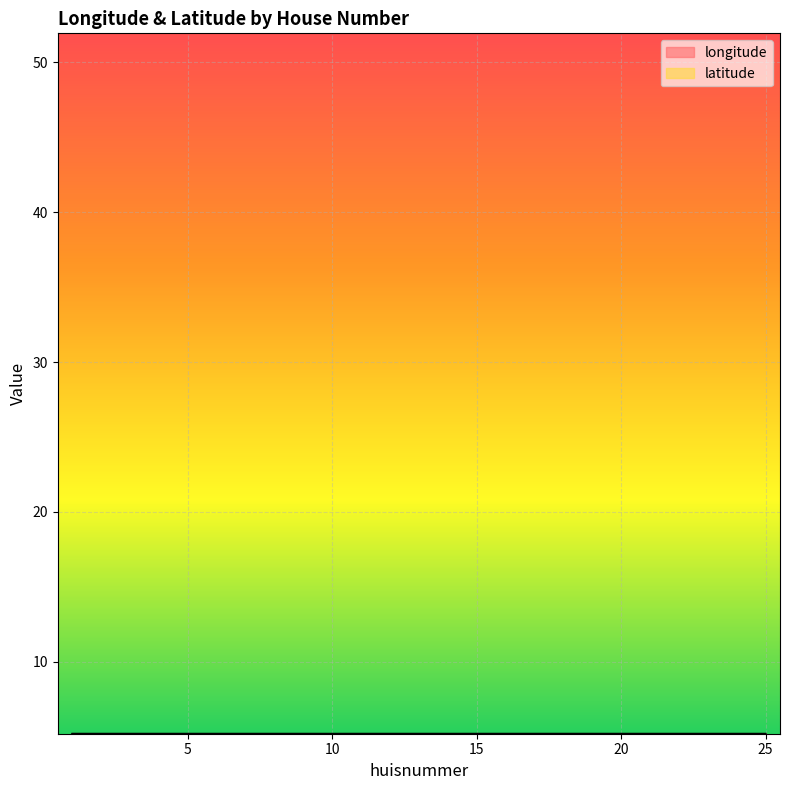

How many latitude values are between 5 and 6?

19